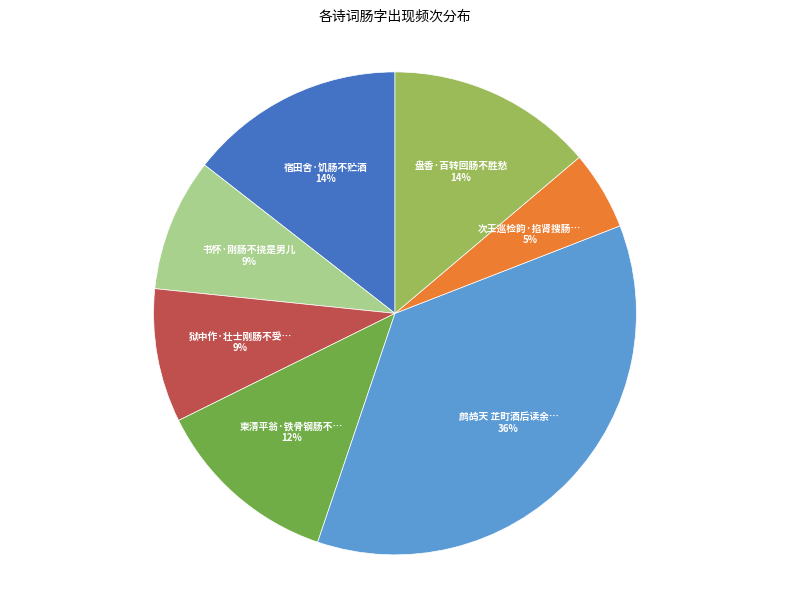

Is there a majority slice in this chart?

No